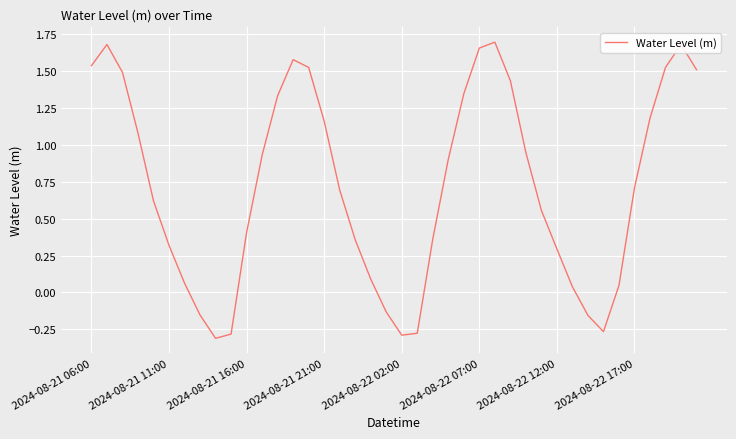

What is the difference between the maximum and minimum values?

2.0